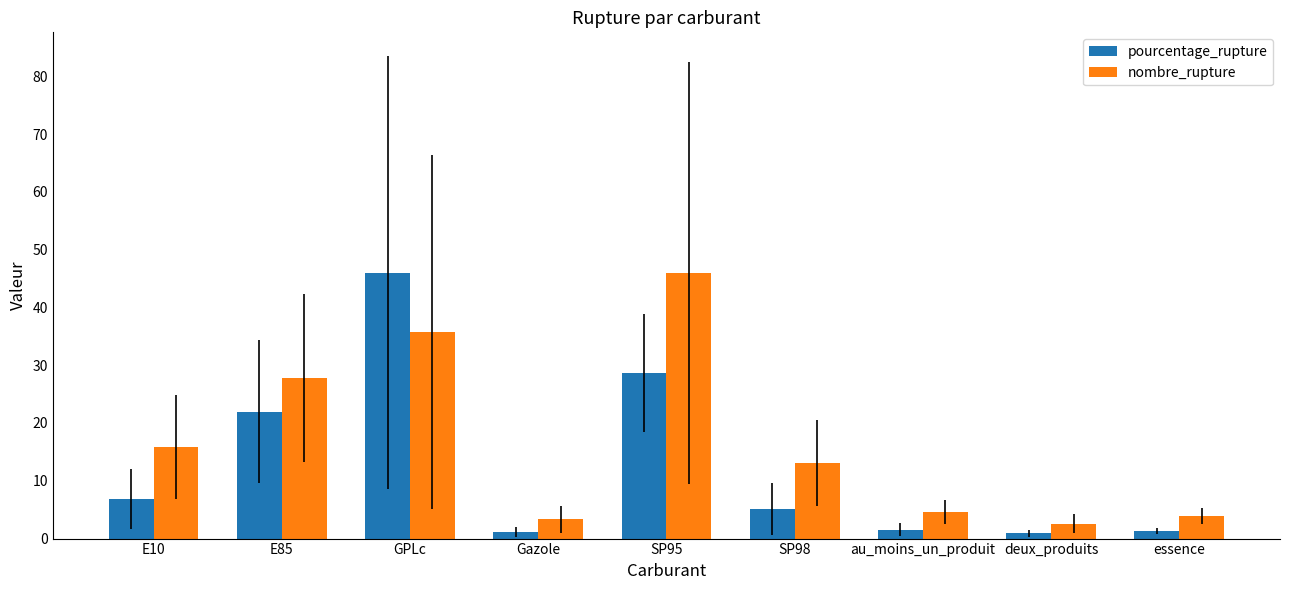

Rank the series by their average value, from lowest to highest.

pourcentage_rupture, nombre_rupture